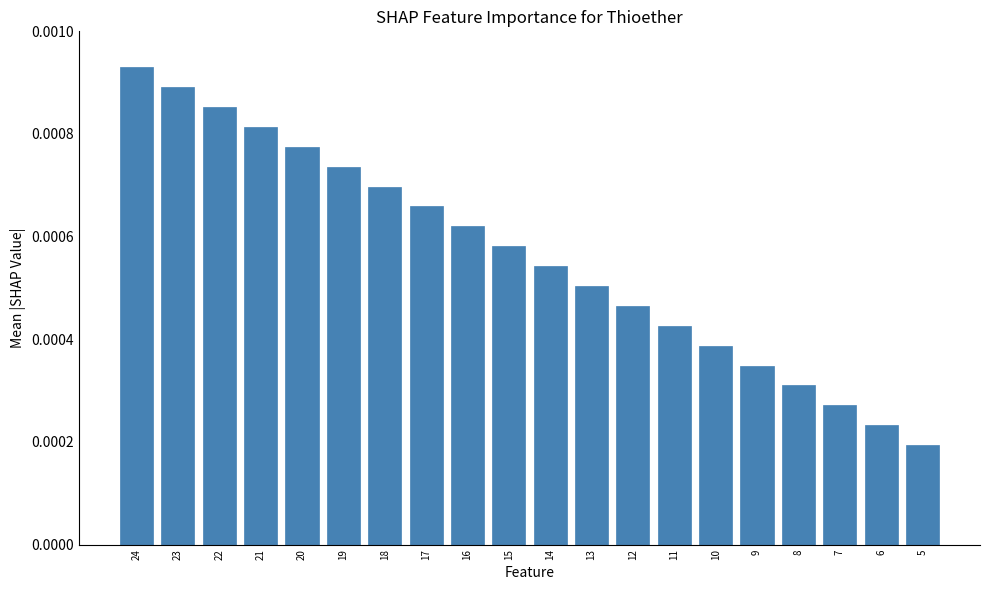

List the labels in order of value, largest first.

24, 23, 22, 21, 20, 19, 18, 17, 16, 15, 14, 13, 12, 11, 10, 9, 8, 7, 6, 5